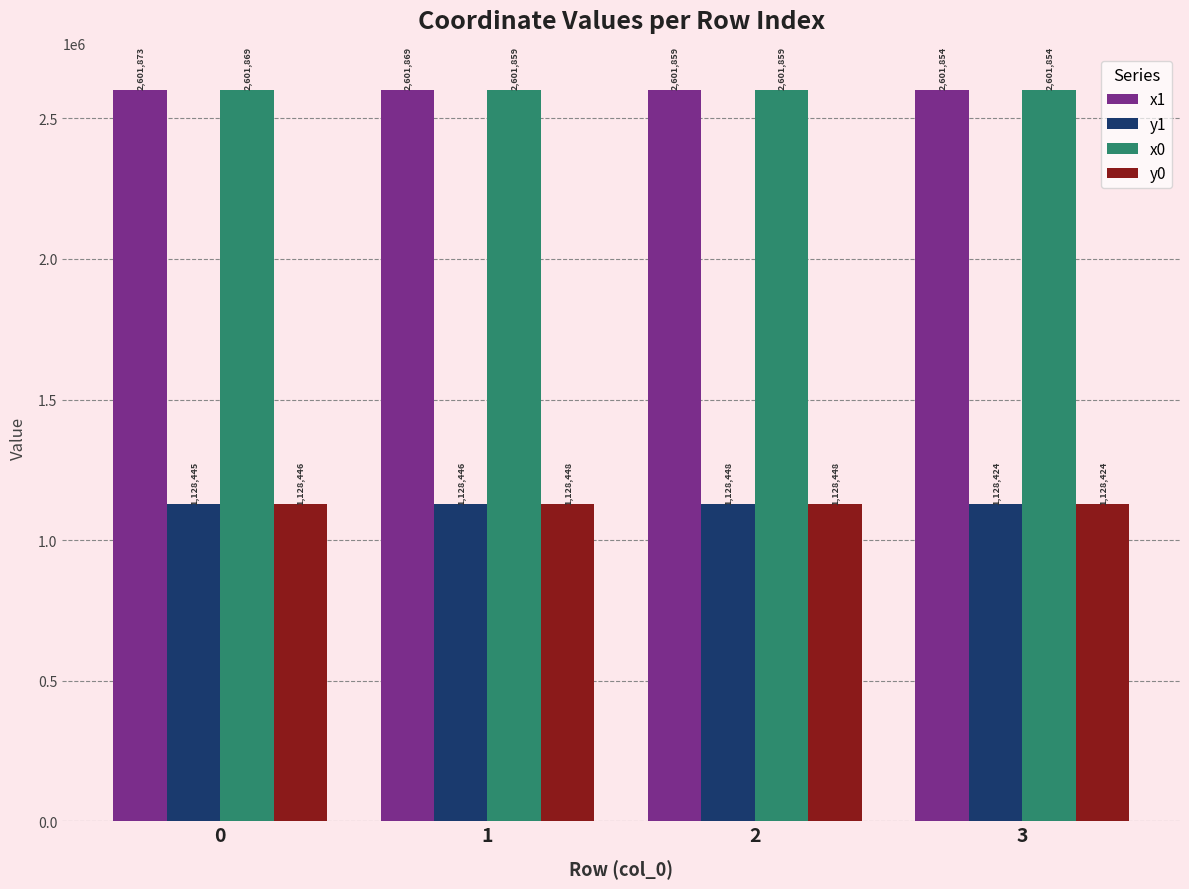

What is the minimum value for x1?

2601854.4